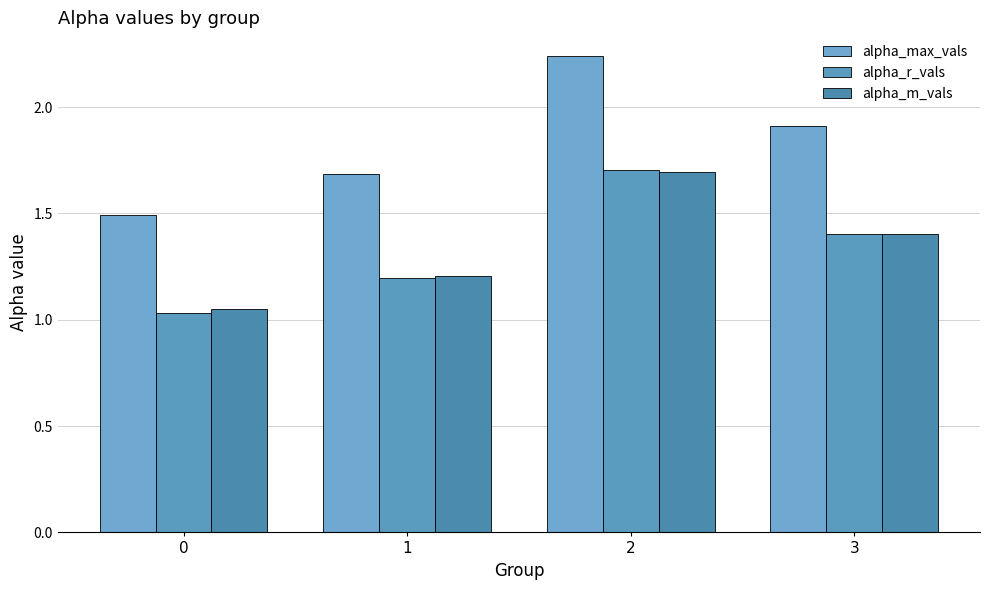

What is the difference between the maximum and minimum values in the alpha_m_vals series?

0.6